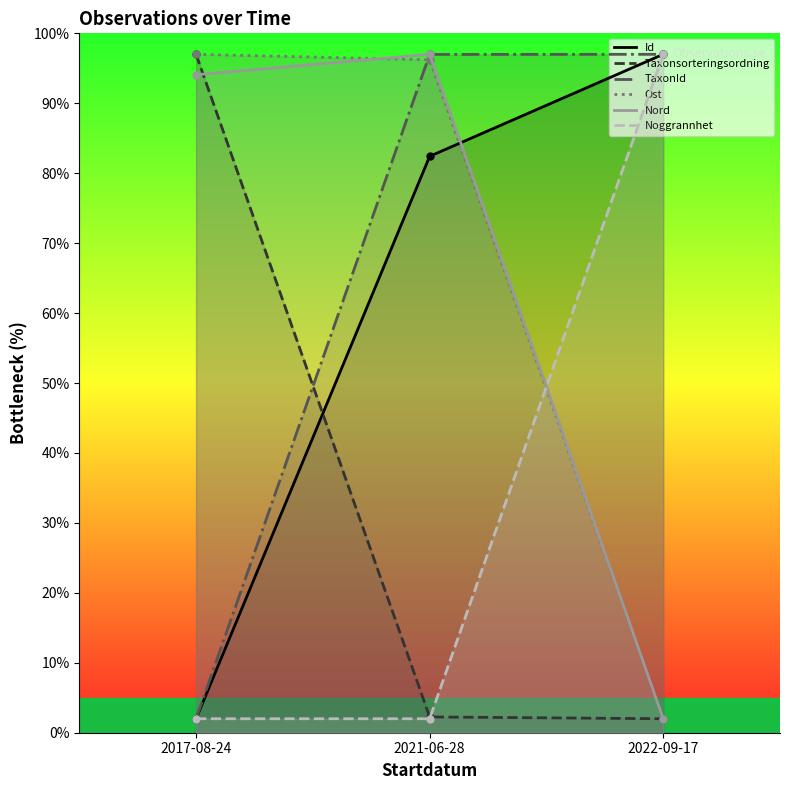

What is the label of the 2nd point from the right?

2021-06-28